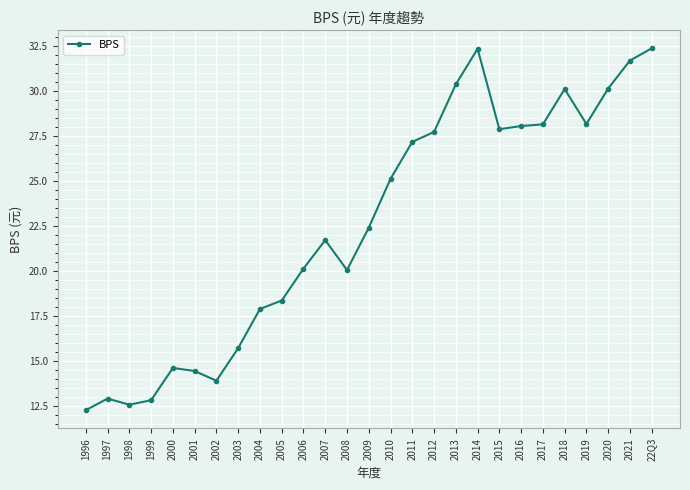

What is the maximum value shown in the chart?

32.4